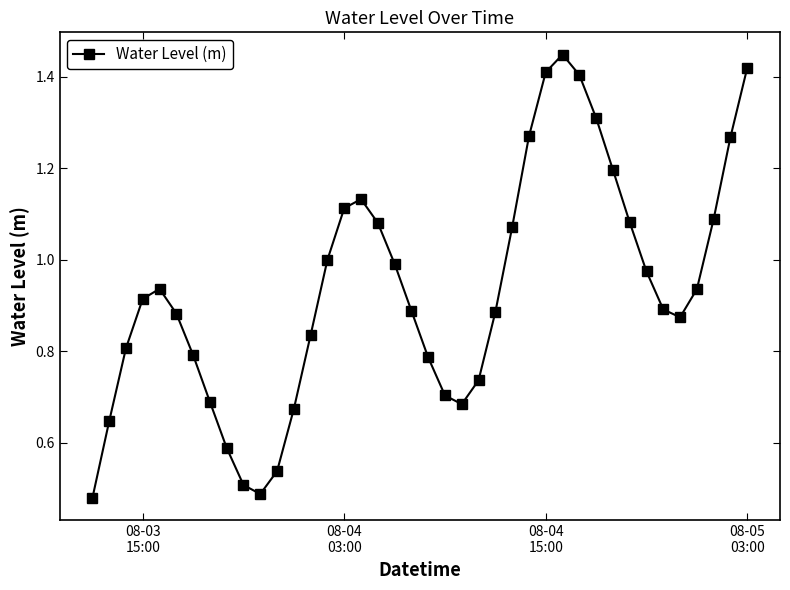

True or false: there are more than 0 points higher than both neighbors.

True